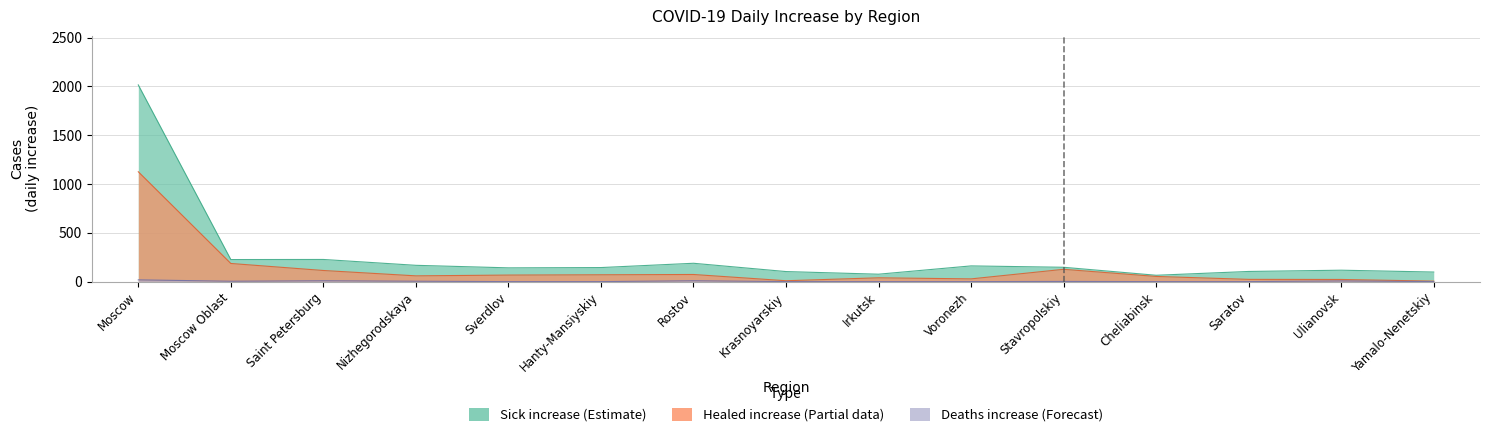

Reading right to left, list all the values displayed in this chart.

Healed: Yamalo-Nenetskiy=5	Ulianovsk=22	Saratov=23	Cheliabinsk=53	Stavropolskiy=126	Voronezh=28	Irkutsk=39	Krasnoyarskiy=9	Rostov=73	Hanty-Mansiyskiy=70	Sverdlov=67	Nizhegorodskaya=59	Saint Petersburg=114	Moscow Oblast=186	Moscow=1126
Sick_increase: Yamalo-Nenetskiy=98	Ulianovsk=117	Saratov=104	Cheliabinsk=65	Stavropolskiy=147	Voronezh=161	Irkutsk=76	Krasnoyarskiy=103	Rostov=188	Hanty-Mansiyskiy=144	Sverdlov=141	Nizhegorodskaya=167	Saint Petersburg=227	Moscow Oblast=226	Moscow=2016
Deaths_increase: Yamalo-Nenetskiy=0	Ulianovsk=7	Saratov=0	Cheliabinsk=0	Stavropolskiy=2	Voronezh=0	Irkutsk=0	Krasnoyarskiy=0	Rostov=9	Hanty-Mansiyskiy=0	Sverdlov=0	Nizhegorodskaya=4	Saint Petersburg=9	Moscow Oblast=4	Moscow=18